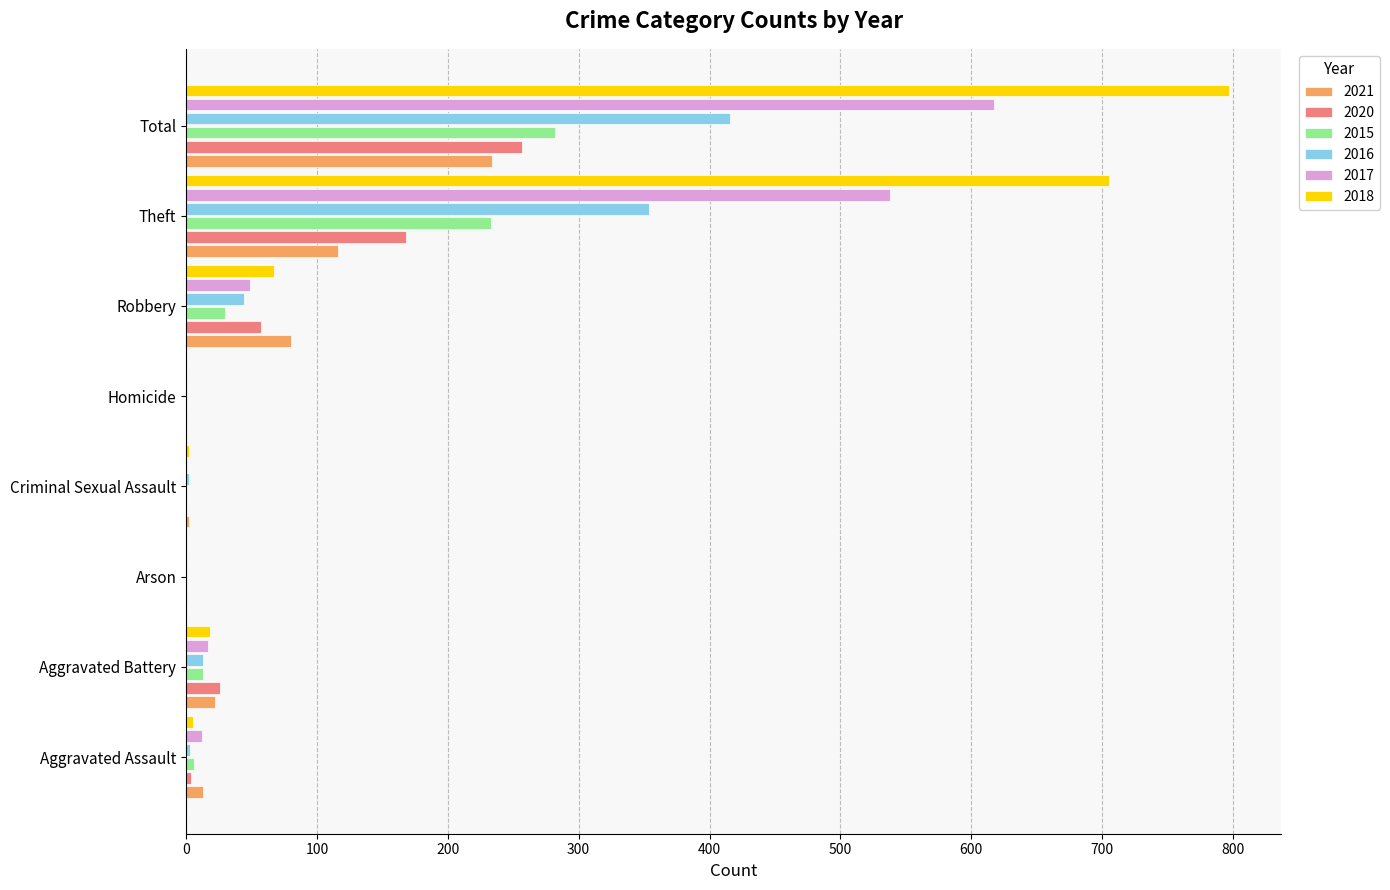

What are all the series names shown in the legend?

2021, 2020, 2015, 2016, 2017, 2018